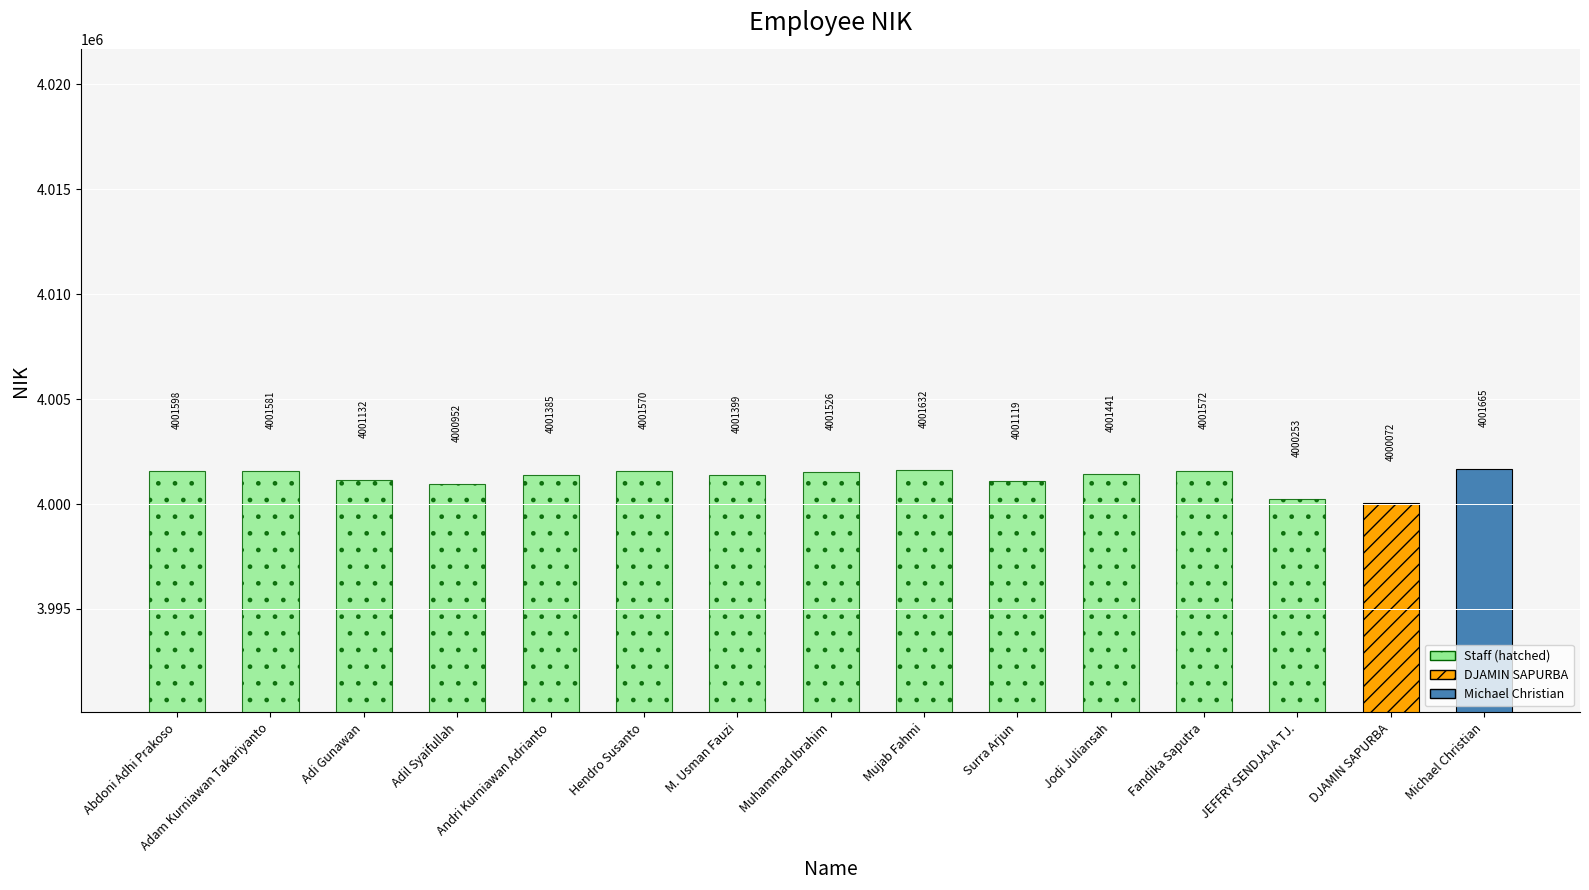

What is the label of the 2nd bar from the left?

Adam Kurniawan Takariyanto